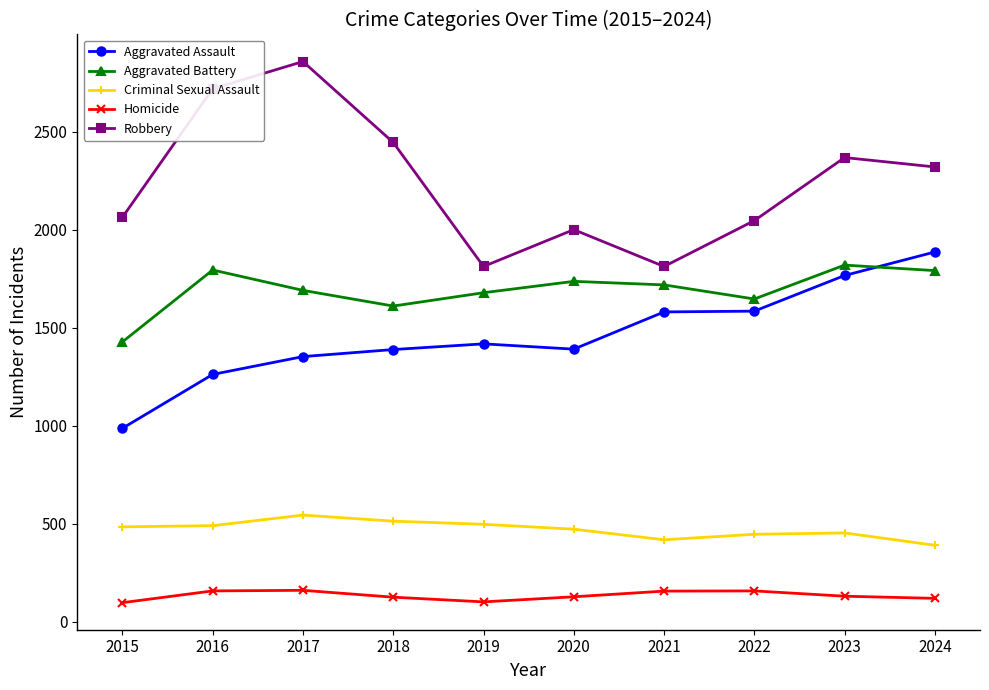

What is the difference between the maximum and minimum values in the Homicide series?

63